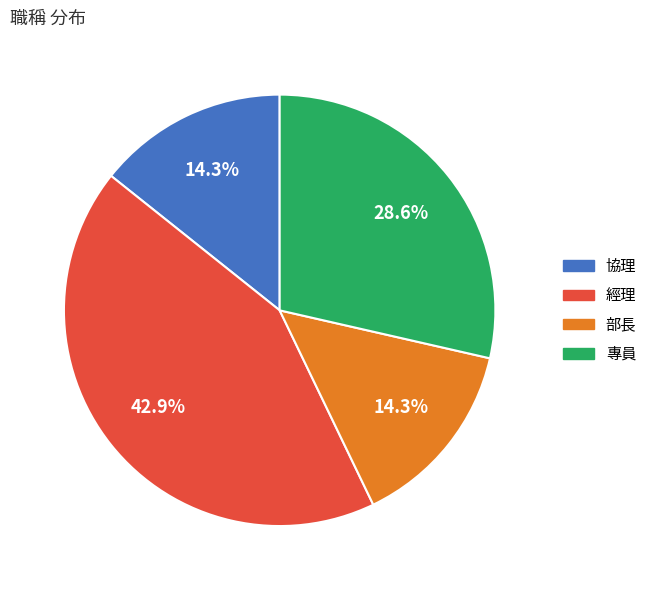

Is there a majority slice in this chart?

No